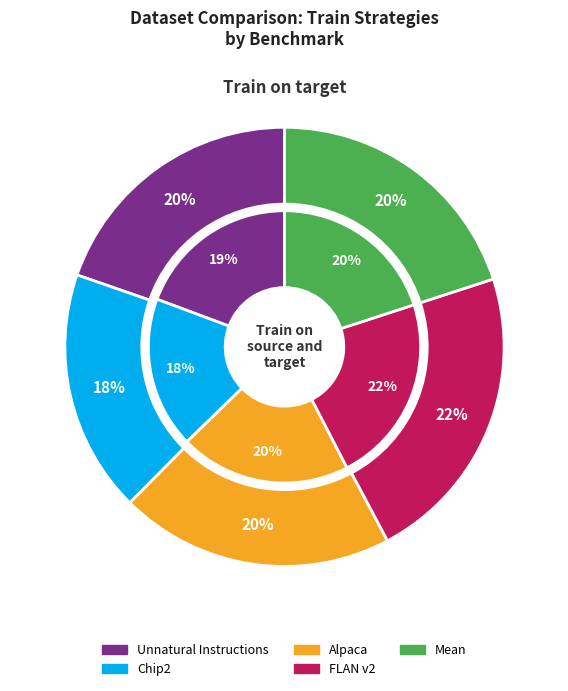

Which series has the largest range (max minus min)?

Train on target